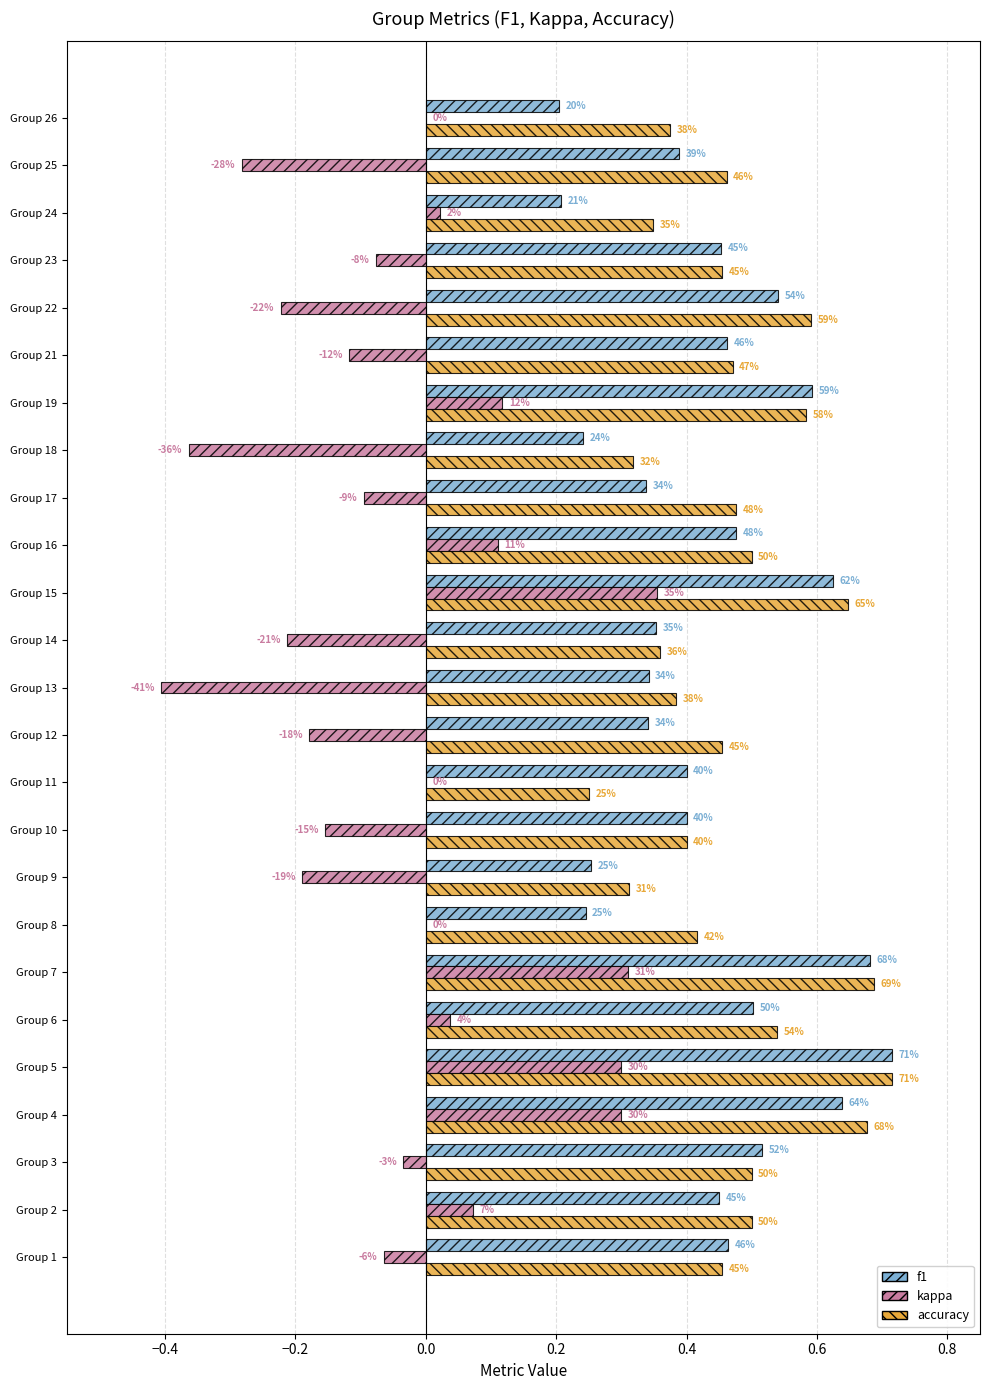

What are all the series names shown in the legend?

f1, kappa, accuracy